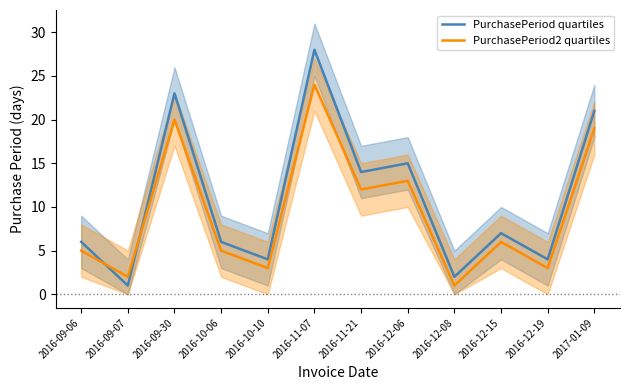

What is the difference between the PurchasePeriod quartiles values at 2017-01-09 and 2016-12-15?

14